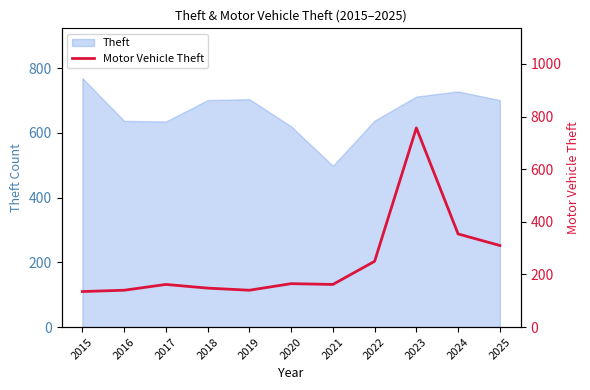

At which label does the data first exceed 162?

2020